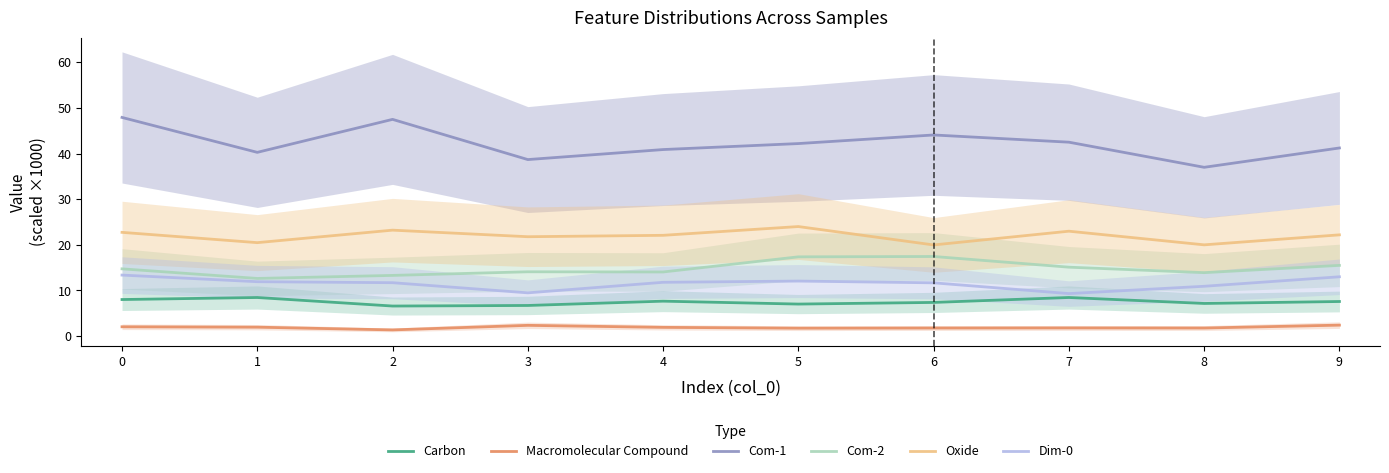

What is the value of the Macromolecular Compound point at the 1st from the left?

2.0